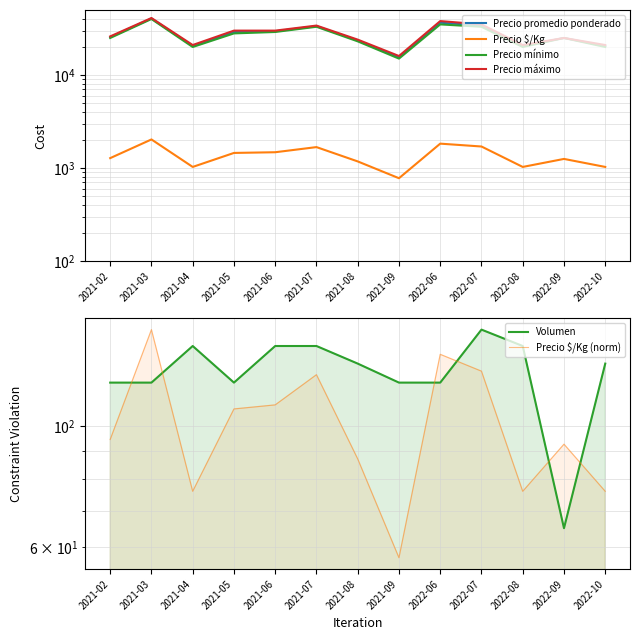

Which category has the highest value in the Precio máximo series?

2021-03